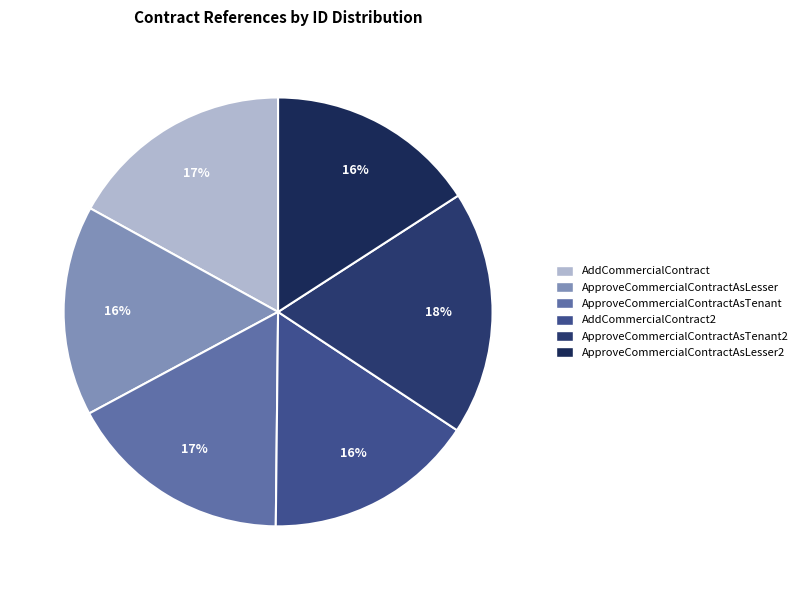

Is it true that AddCommercialContract is 31% of the pie?

False